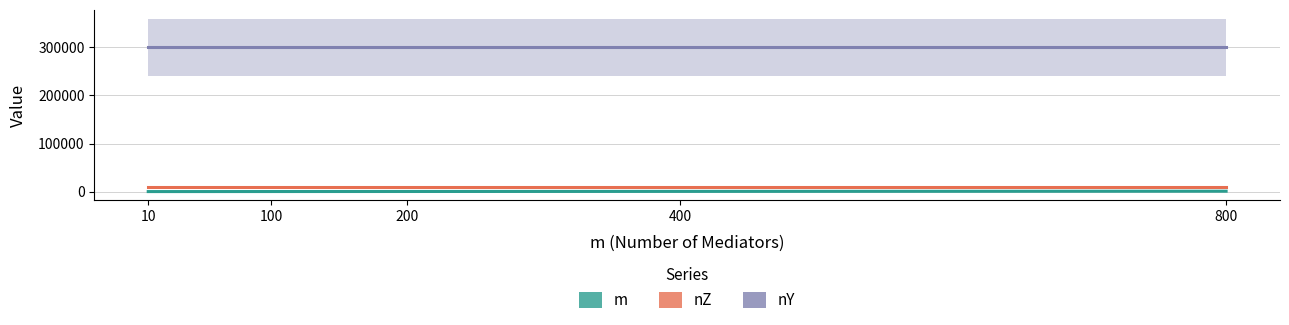

How many lines are shown in the chart?

3